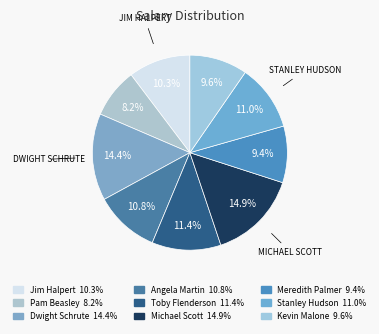

Between Kevin Malone and Angela Martin, which is larger?

Angela Martin